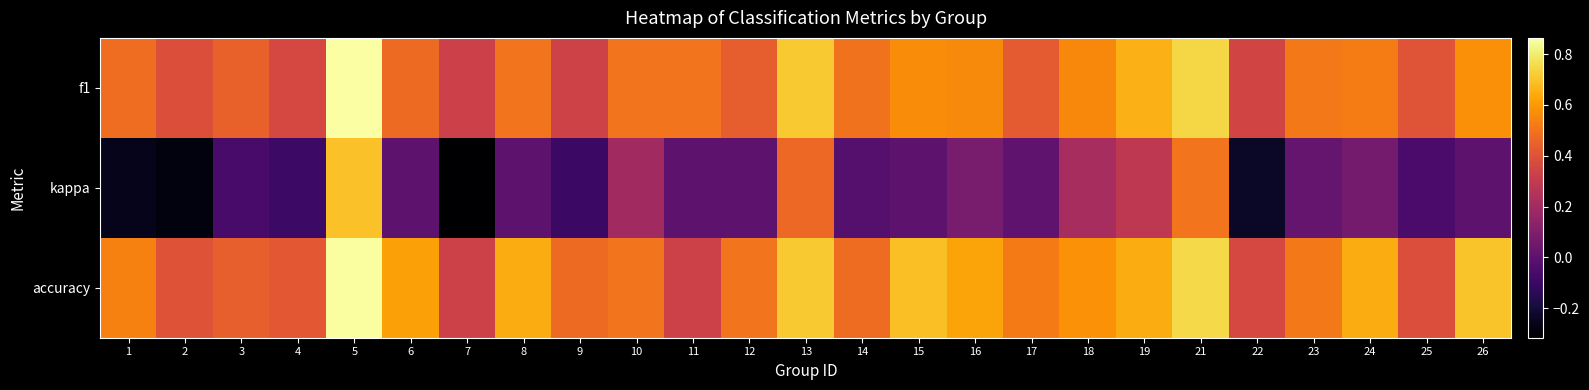

Which has a higher value, 7 or 22?

22